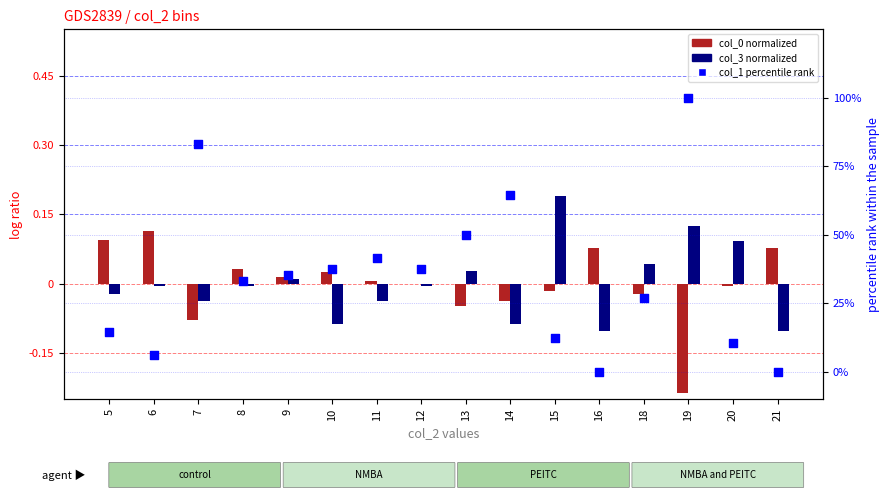

At which category is the sum across all series the highest?

19